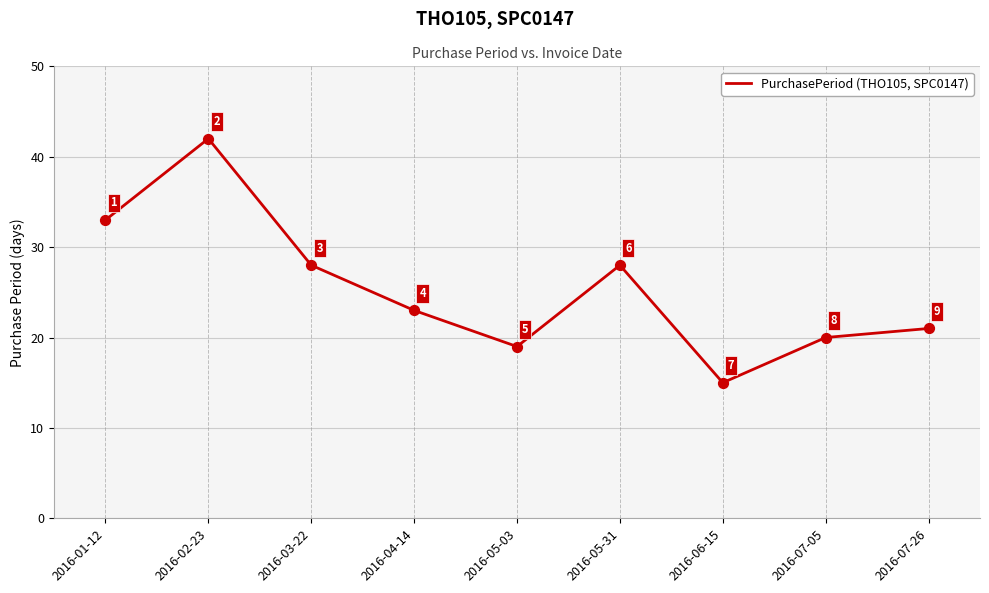

Which has a higher value, 2016-07-05 or 2016-01-12?

2016-01-12